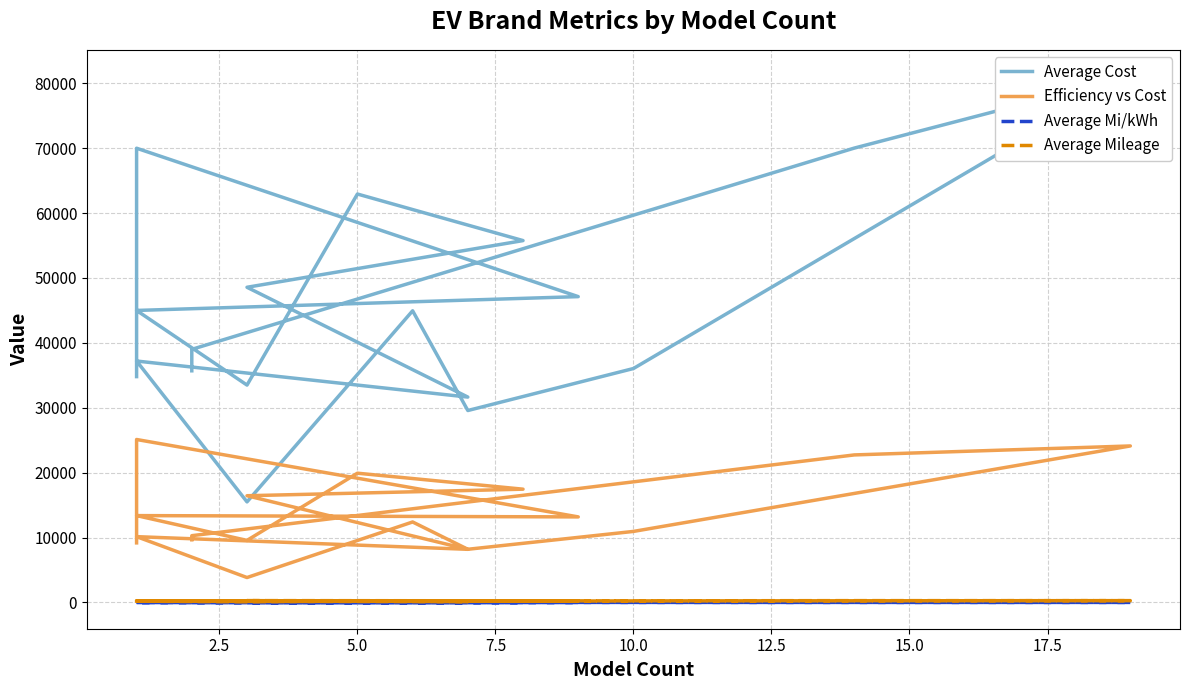

Does the chart have visible grid lines?

Yes